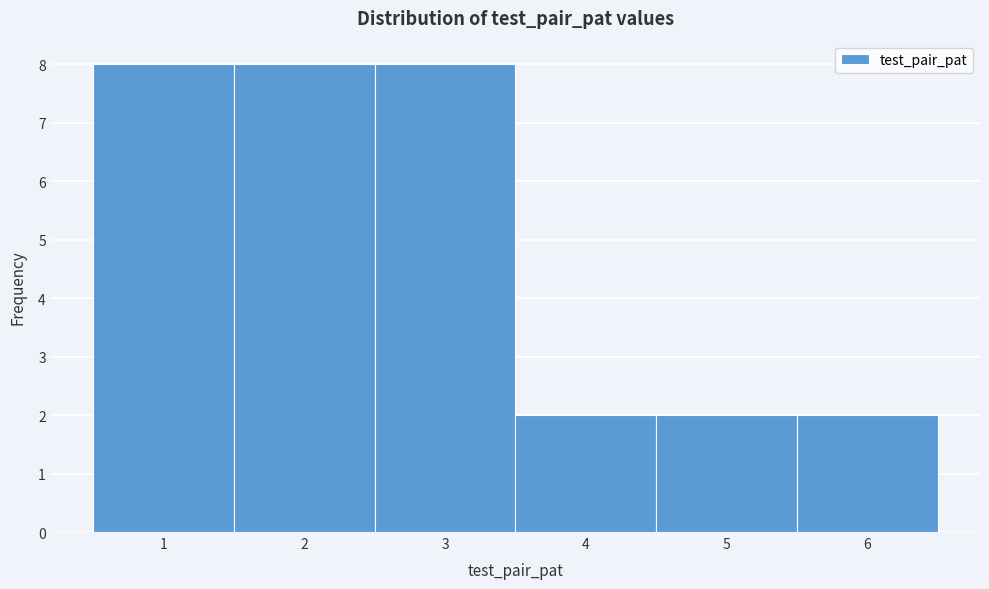

Reading left to right, list every bar in this chart as the range it spans on the x-axis followed by its height. The values are not printed on the chart, so give them approximately, as read against the axis.

0.5 to 1.5: 8
1.5 to 2.5: 8
2.5 to 3.5: 8
3.5 to 4.5: 2
4.5 to 5.5: 2
5.5 to 6.5: 2